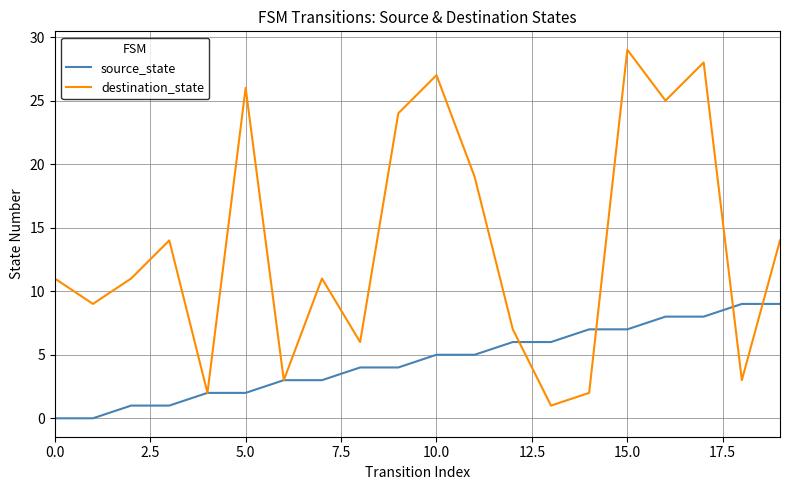

Rank the series by their maximum value, from highest to lowest.

destination_state, source_state